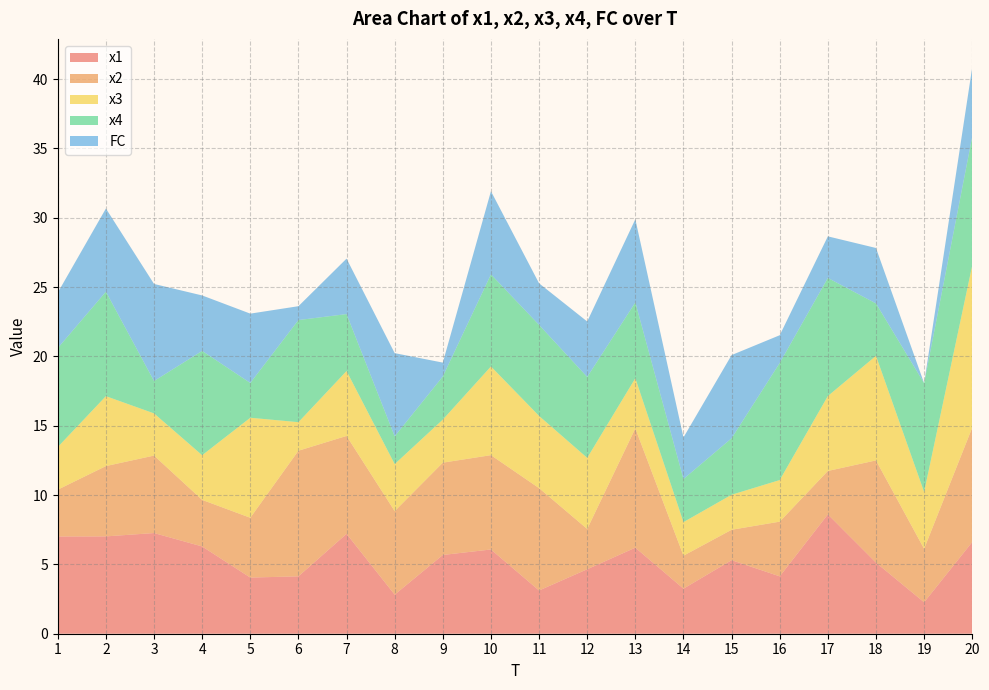

Reading left to right, transcribe all the data shown in this chart.

x1: 7.0	7.0	7.3	6.3	4.0	4.1	7.2	2.8	5.7	6.1	3.1	4.7	6.2	3.3	5.3	4.1	8.6	5.1	2.3	6.6
x2: 3.4	5.1	5.6	3.4	4.3	9.1	7.1	6.0	6.7	6.8	7.4	2.9	8.6	2.4	2.2	3.9	3.1	7.4	3.9	8.2
x3: 3.1	5.0	3.0	3.2	7.2	2.1	4.7	3.4	3.1	6.4	5.2	5.1	3.6	2.4	2.5	3.0	5.4	7.5	4.1	11.7
x4: 7.1	7.5	2.3	7.5	2.5	7.4	4.1	2.0	3.1	6.6	6.6	5.8	5.5	3.1	4.1	8.4	8.5	3.8	7.8	9.3
FC: 4.0	6.0	7.0	4.0	5.0	1.0	4.0	6.0	1.0	6.0	3.0	4.0	6.0	3.0	6.0	2.0	3.0	4.0	0.0	5.0